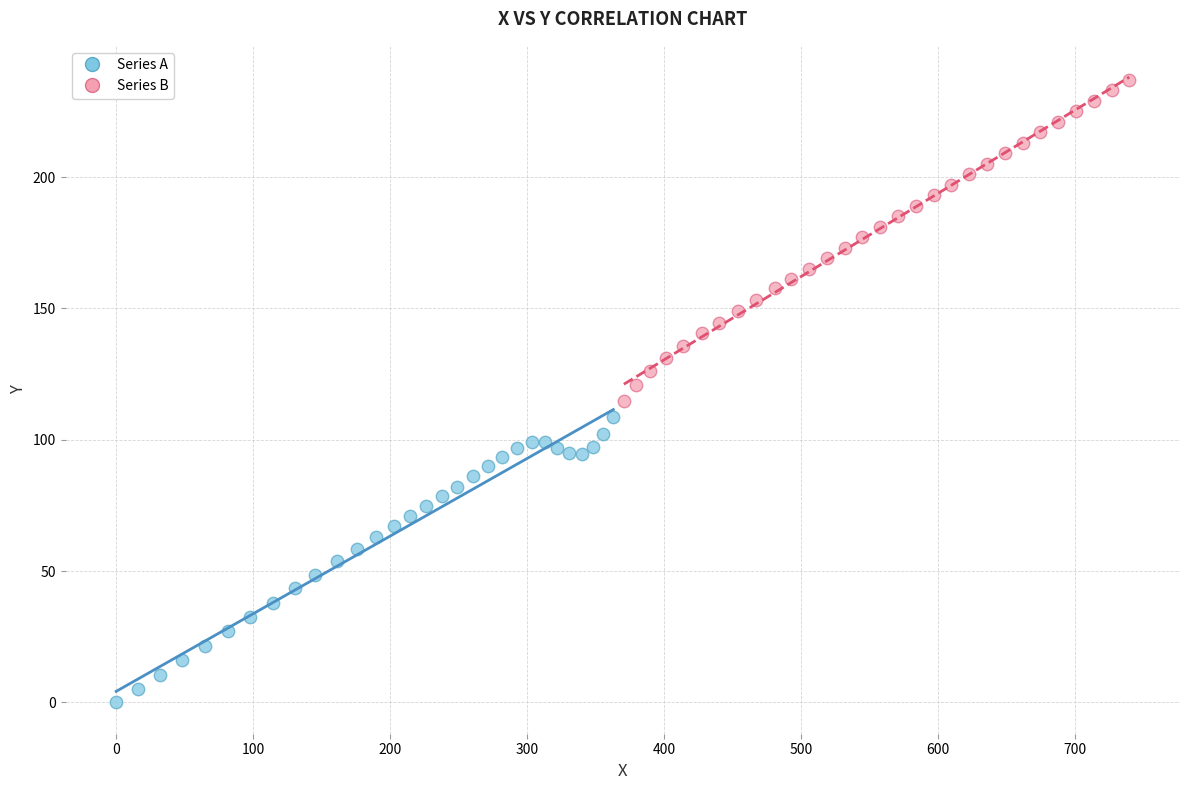

Which series has the largest Y range (max minus min)?

Series B